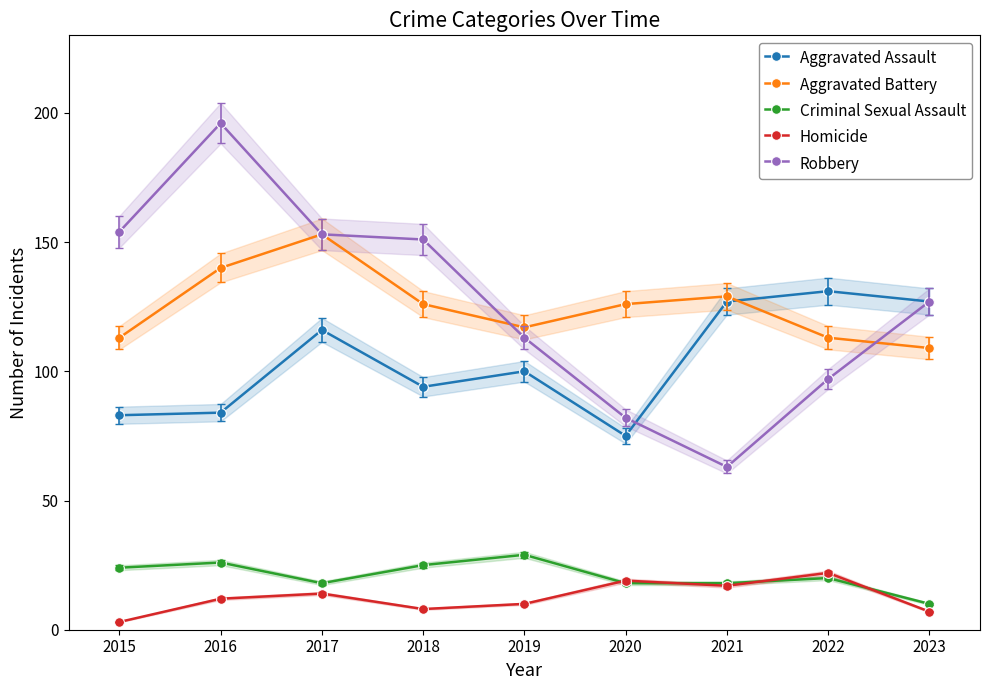

Which category has the lowest value in the Criminal Sexual Assault series?

2023